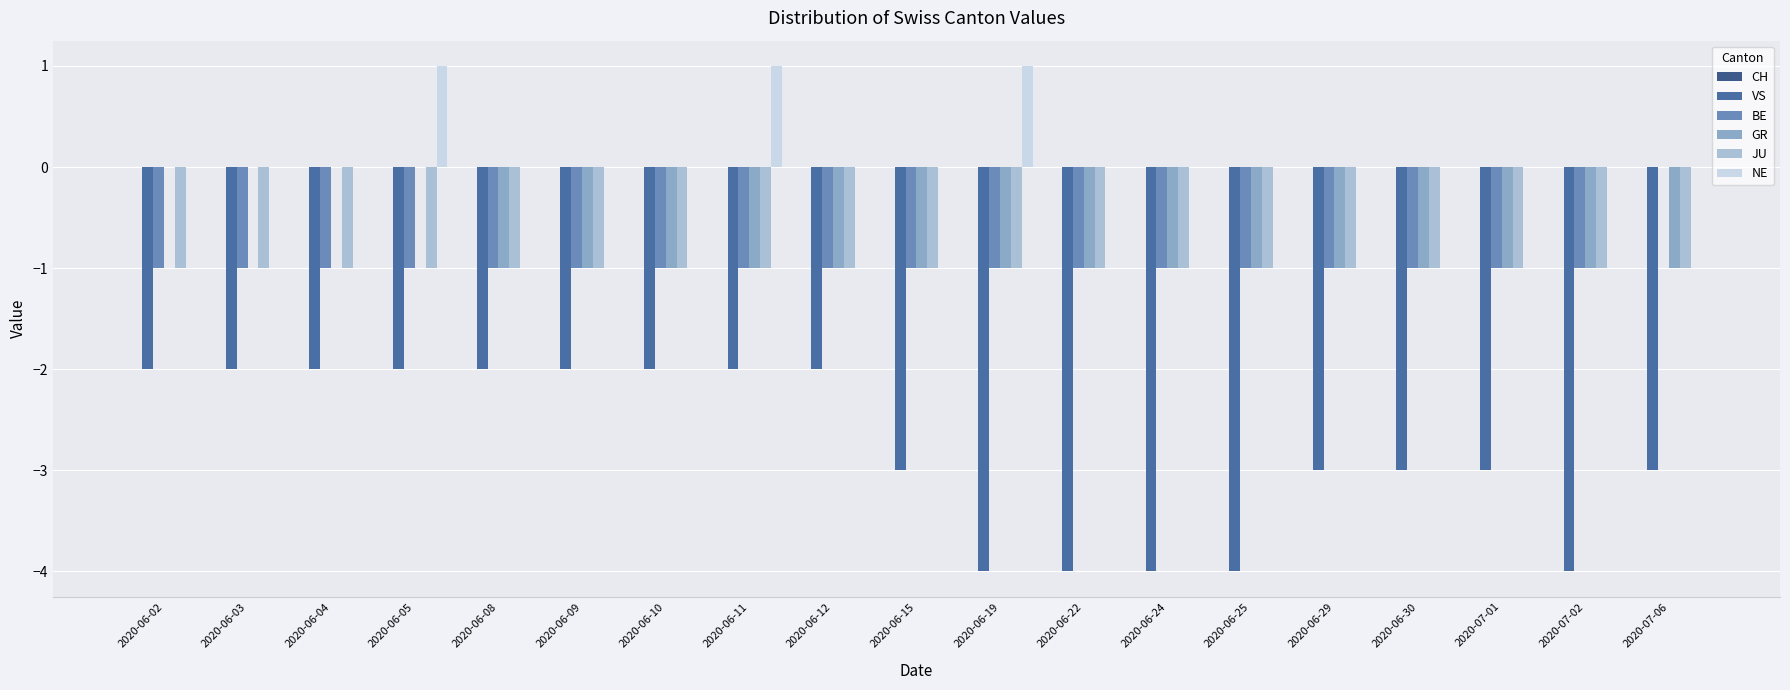

How many groups of bars are there?

19